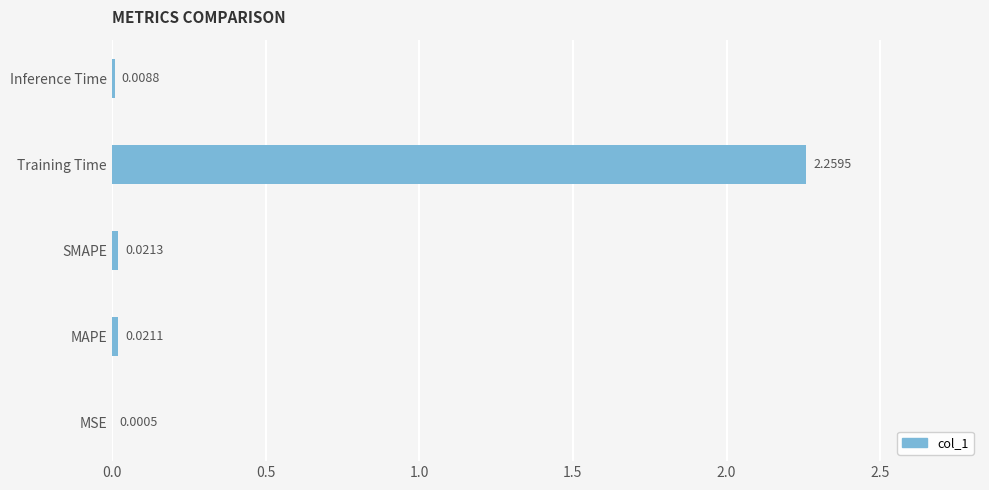

Where is the data nearest to the value 1?

SMAPE